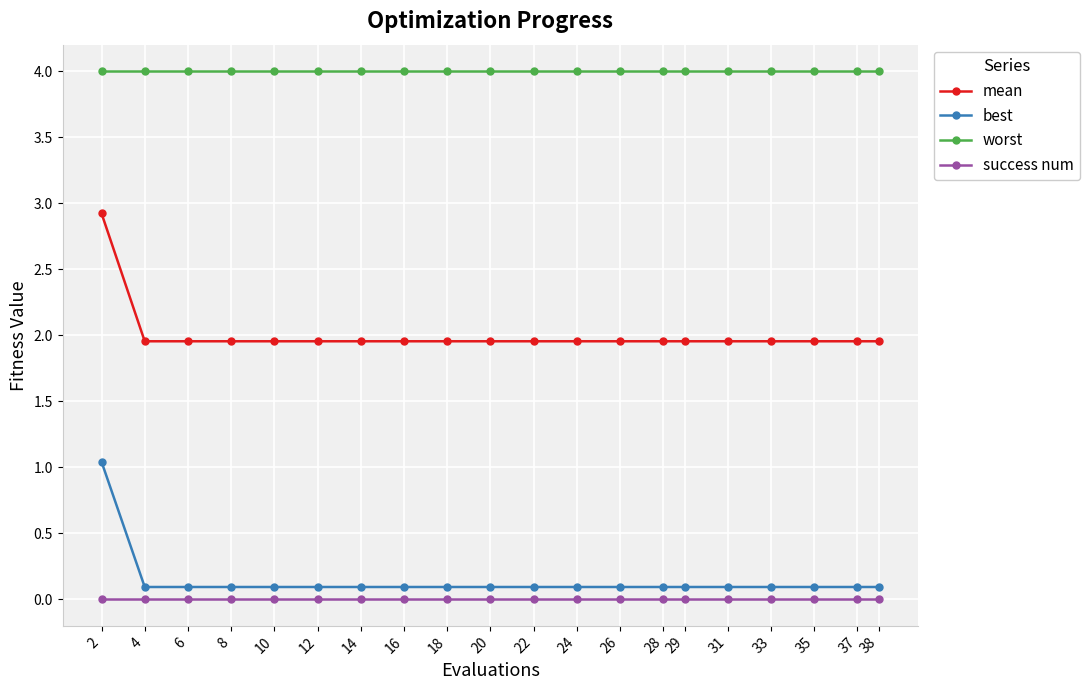

What is the highest value of the mean series?

2.9